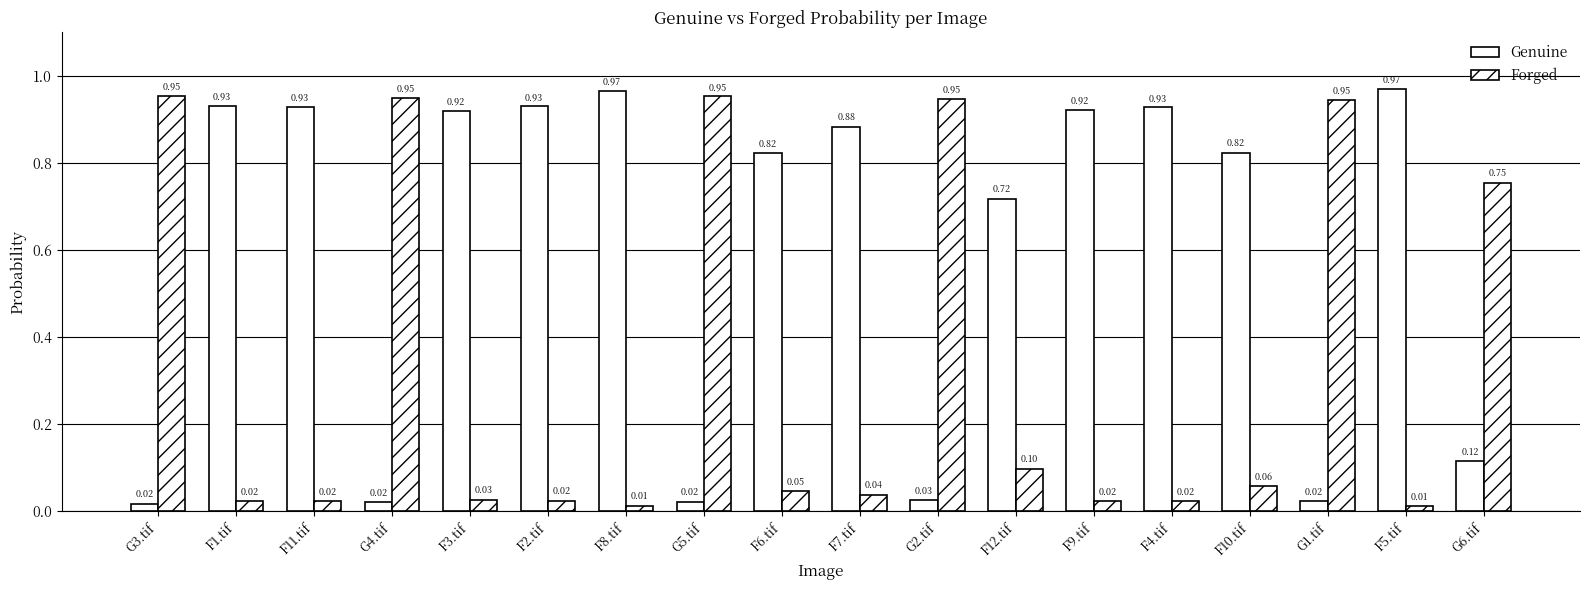

Is it true that Genuine equals 0.0 at G2.tif?

True